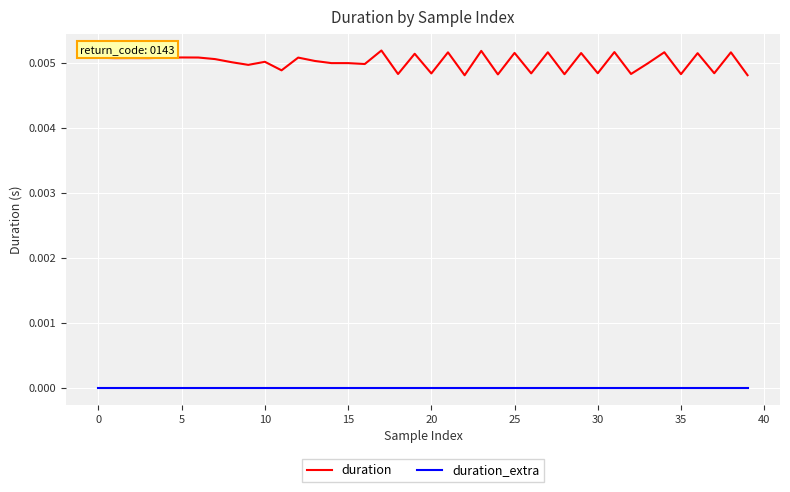

True or false: duration and duration_extra intersect in this chart.

False